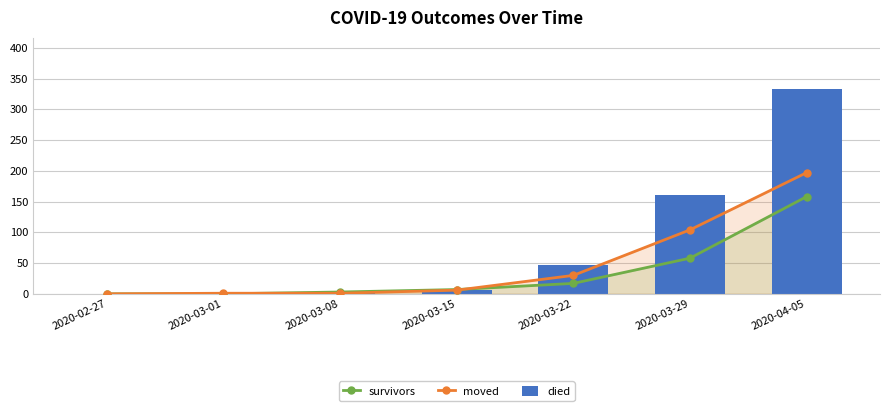

At how many categories does at least one series exceed 330?

1